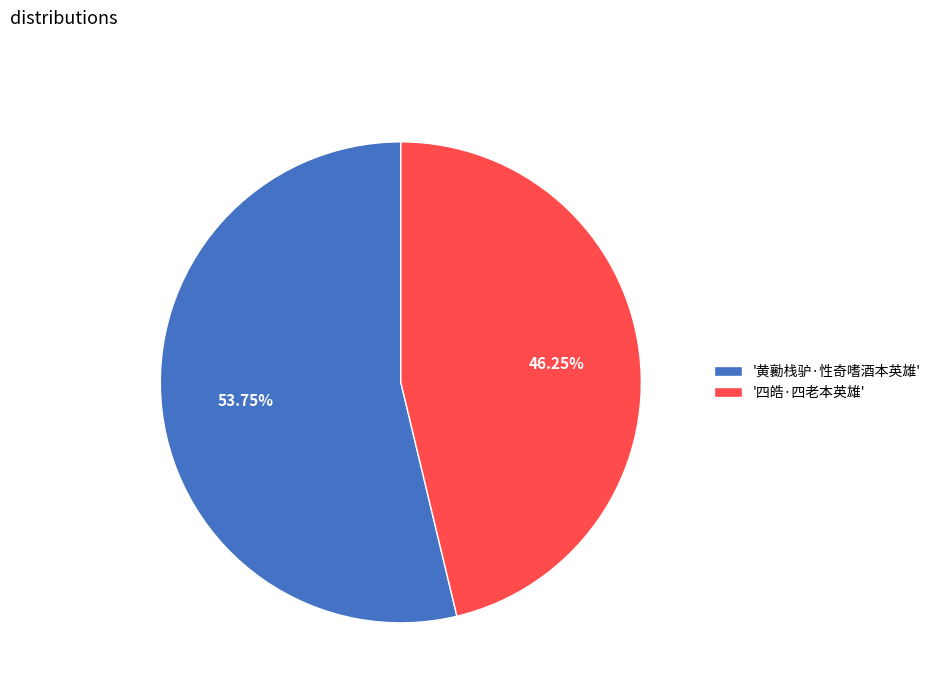

Approximately how many times larger is the value at '四皓·四老本英雄' compared to '黄勷栈驴·性奇嗜酒本英雄'?

0.9